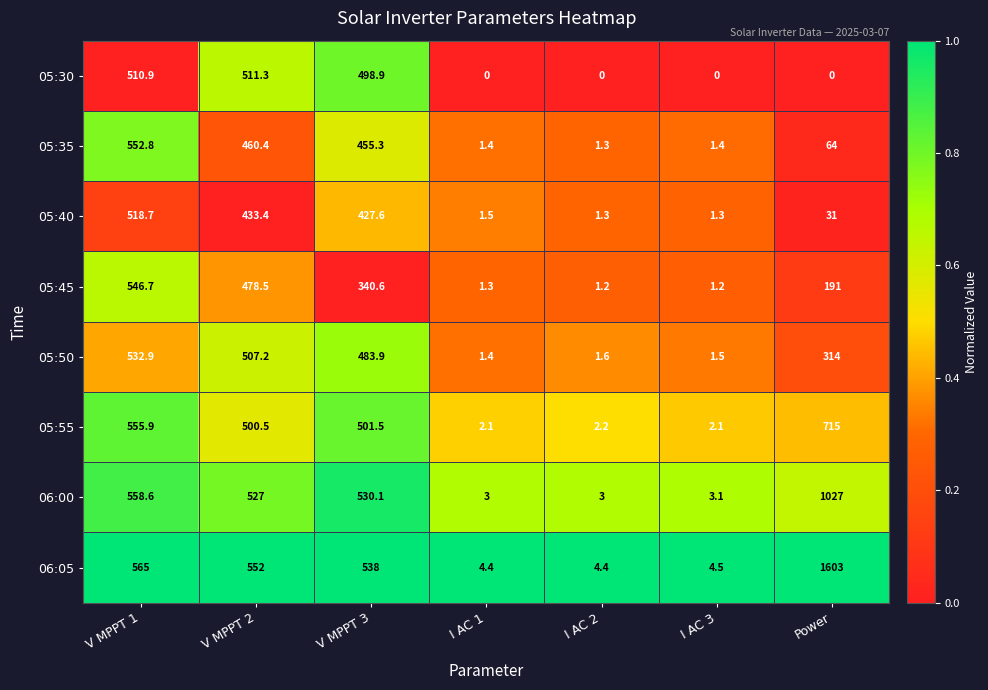

List the series in order of their peak value, highest first.

06:05, 06:00, 05:55, 05:35, 05:45, 05:50, 05:40, 05:30